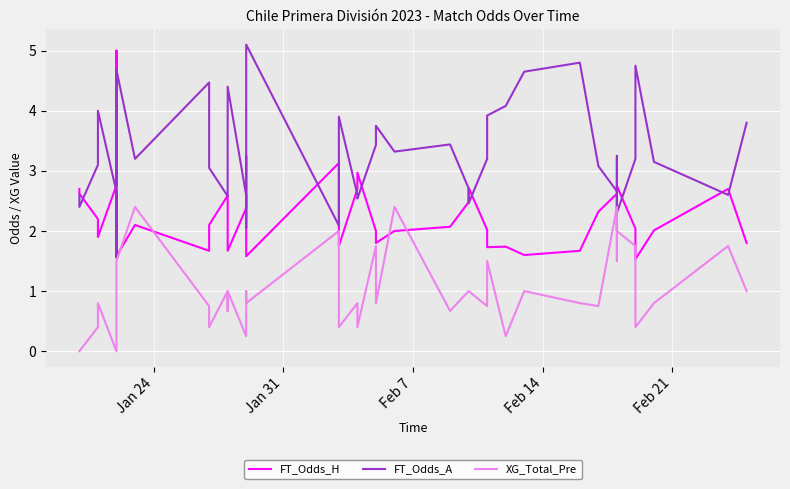

True or false: XG_Total_Pre and FT_Odds_A intersect in this chart.

False